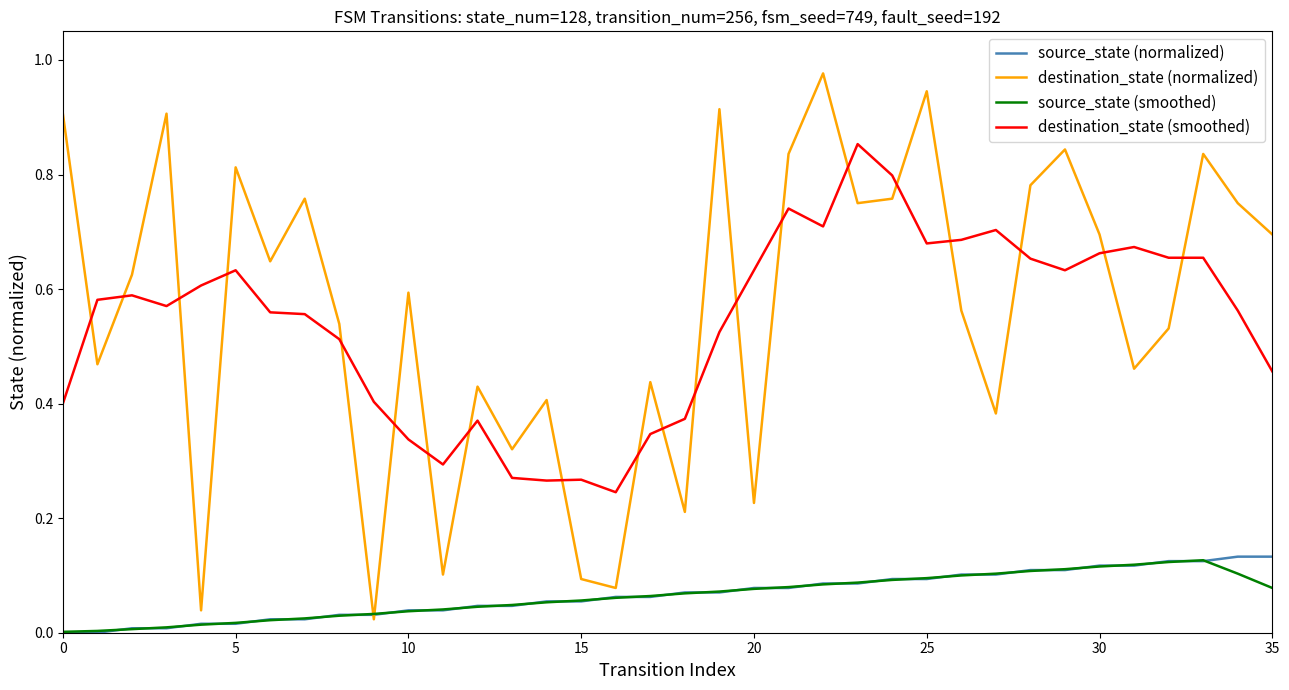

True or false: source_state (smoothed) and destination_state (smoothed) intersect in this chart.

False